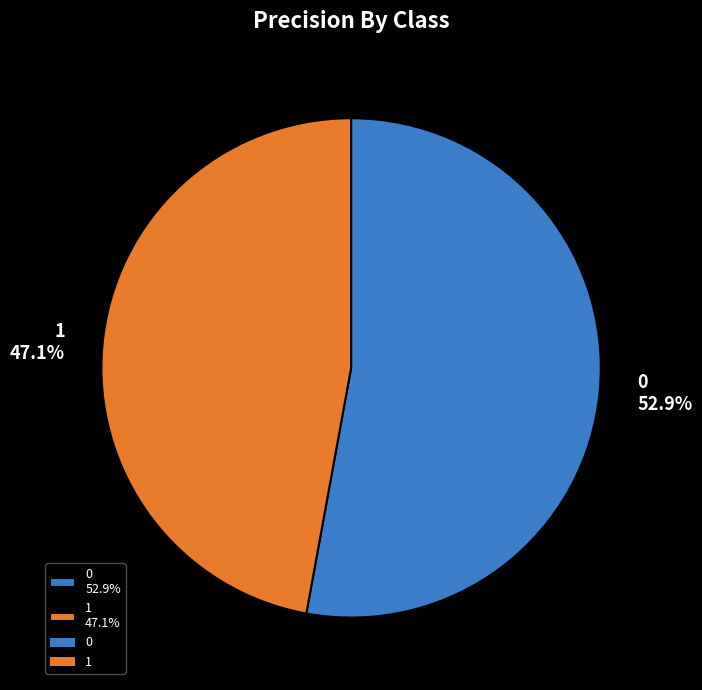

How many slices are in this pie chart?

2